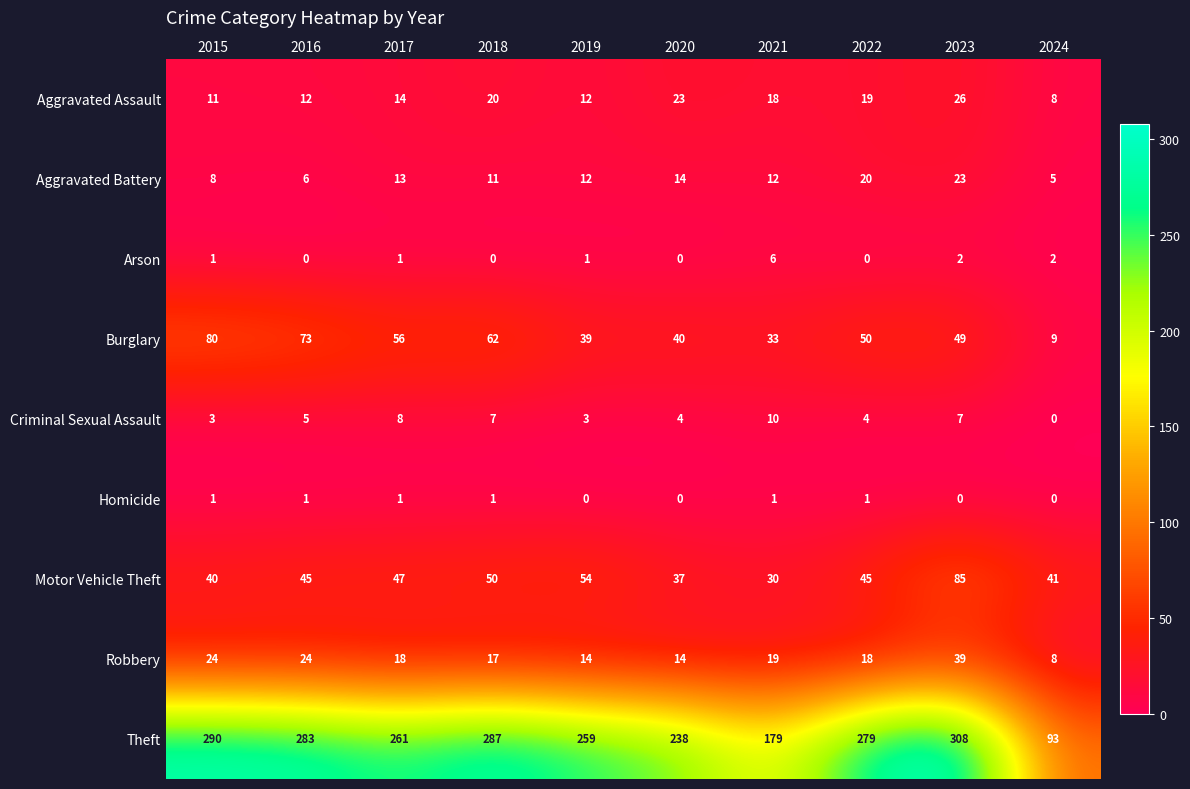

Which series has the largest range (max minus min)?

Theft